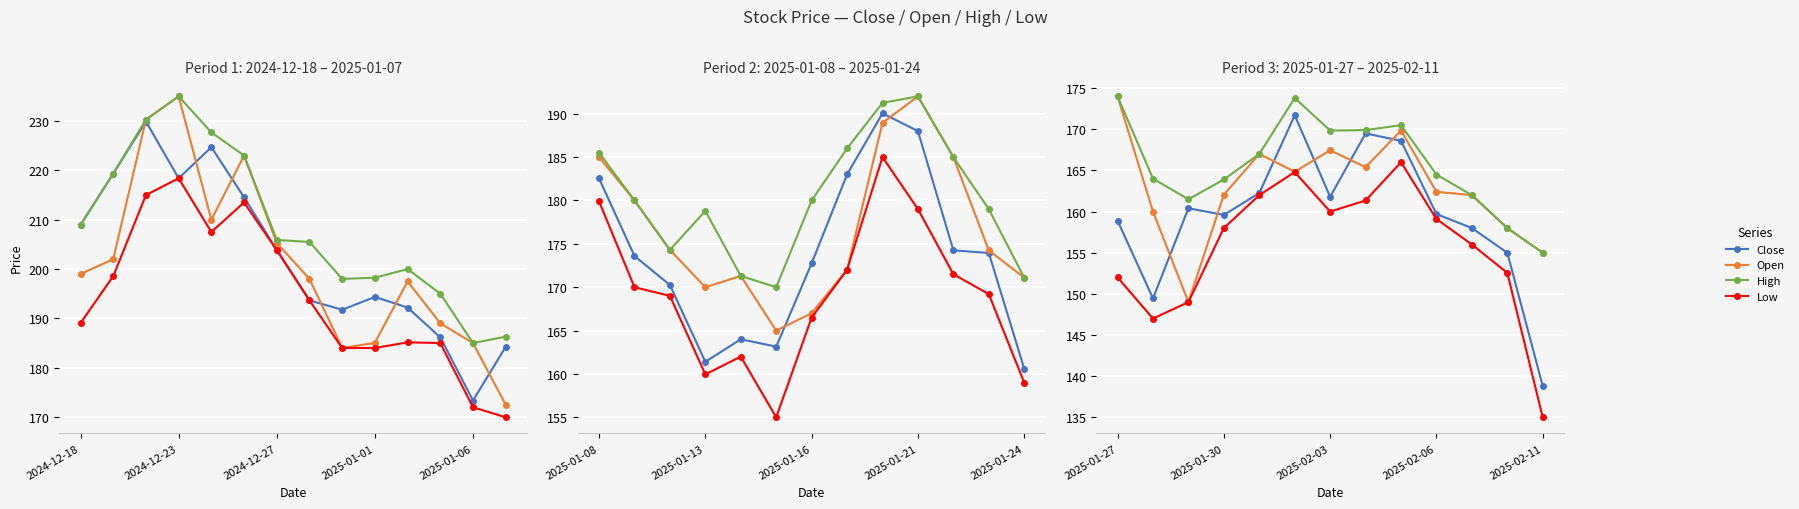

How many lines are shown in the chart?

4